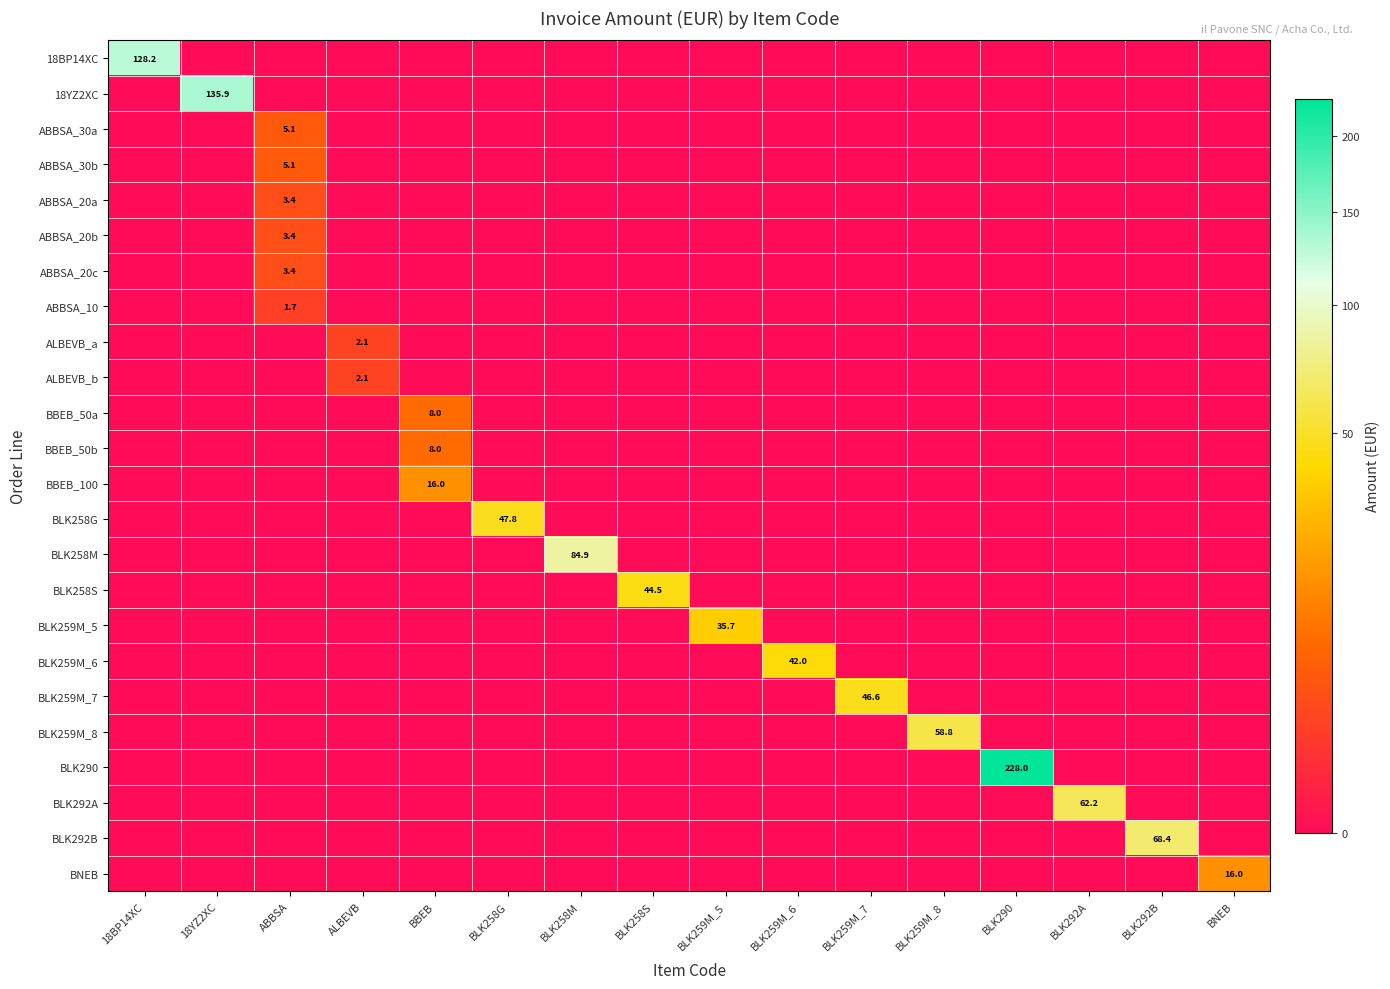

Is it true that BBEB_100 equals 0.0 at 18YZ2XC?

True